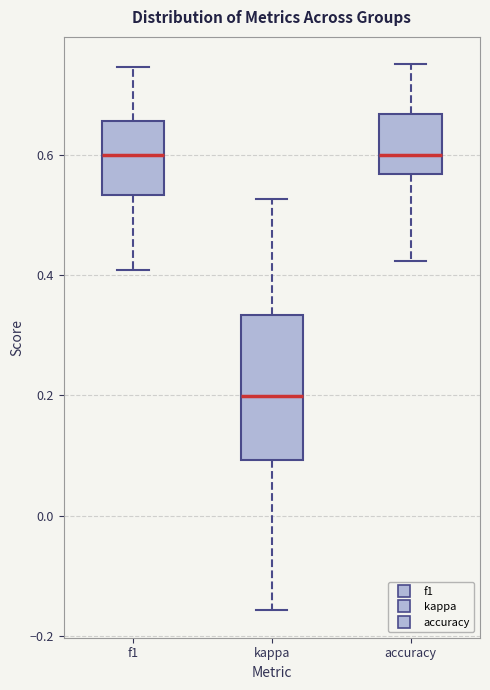

Reading left to right, transcribe this box plot: for each box, give where its median line is, the range the box spans, and where its two whiskers end, as read against the y-axis. The values are not printed on the chart, so give them approximately, as read against the axis.

f1: median 0.60, box 0.54 to 0.66, whiskers 0.40 to 0.74
kappa: median 0.20, box 0.10 to 0.34, whiskers -0.16 to 0.52
accuracy: median 0.60, box 0.56 to 0.66, whiskers 0.42 to 0.76